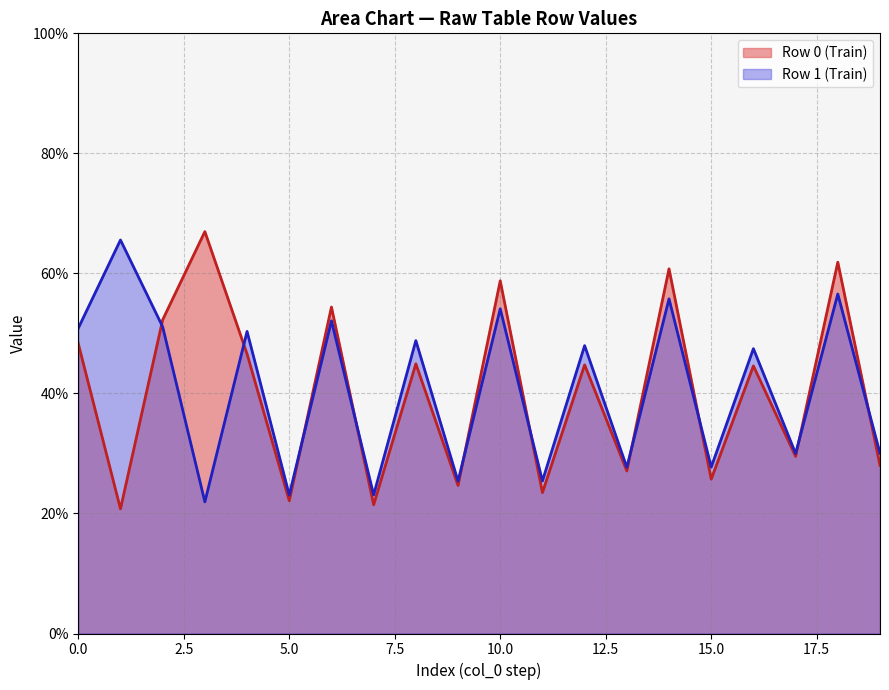

What is the highest value of the col_3 series?

67.0